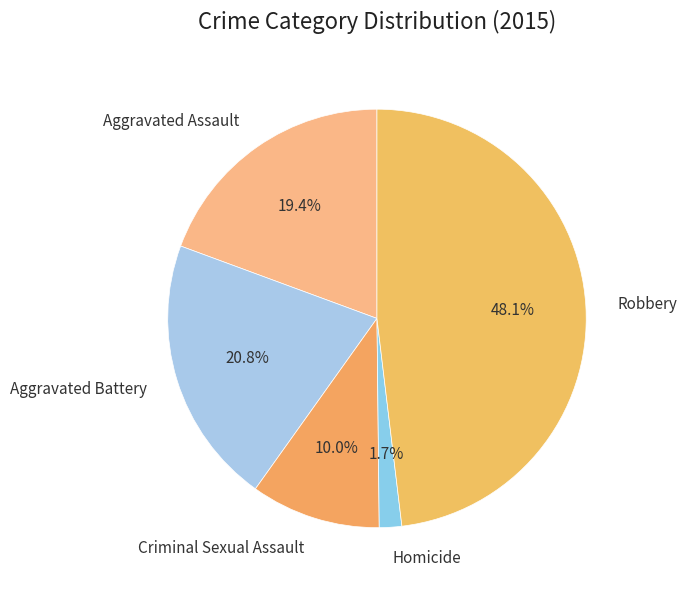

What percentage is the Aggravated Battery slice, to the nearest percent?

21%